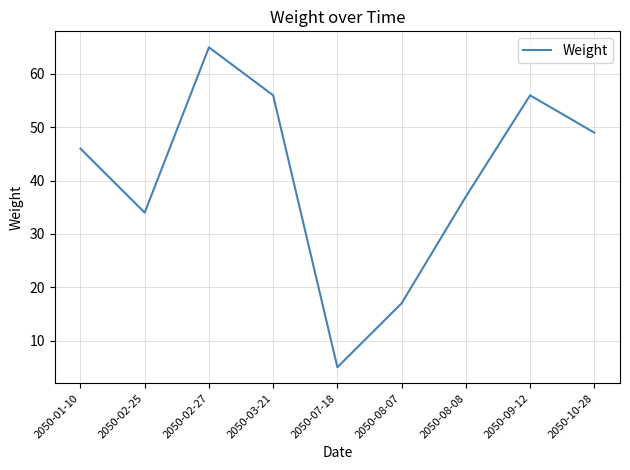

What is the difference between the second highest and second lowest values?

39